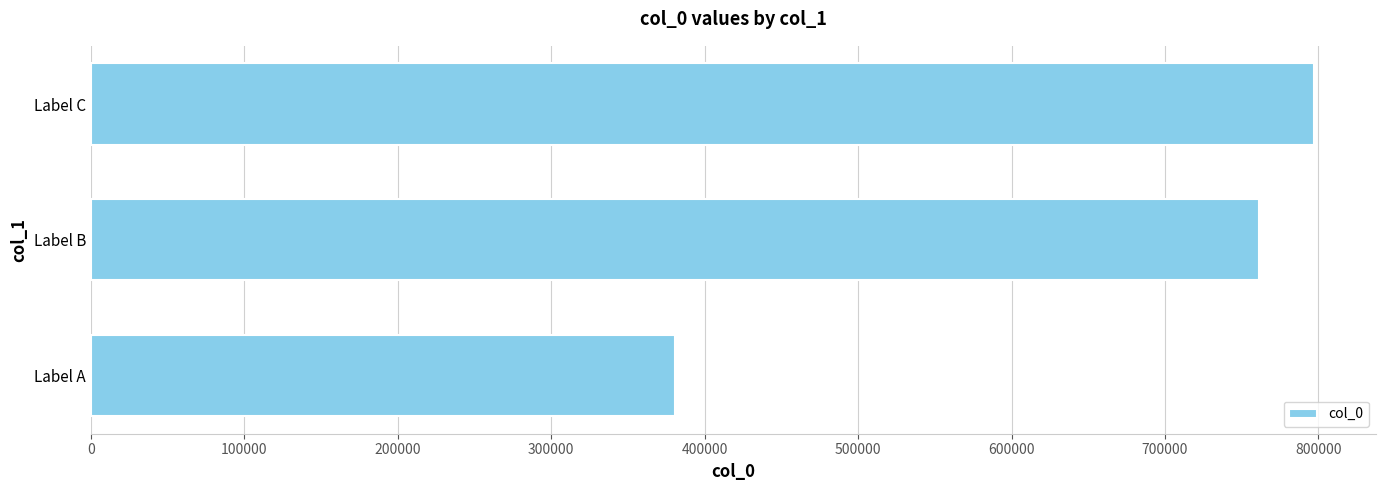

How many bars are there in total?

3